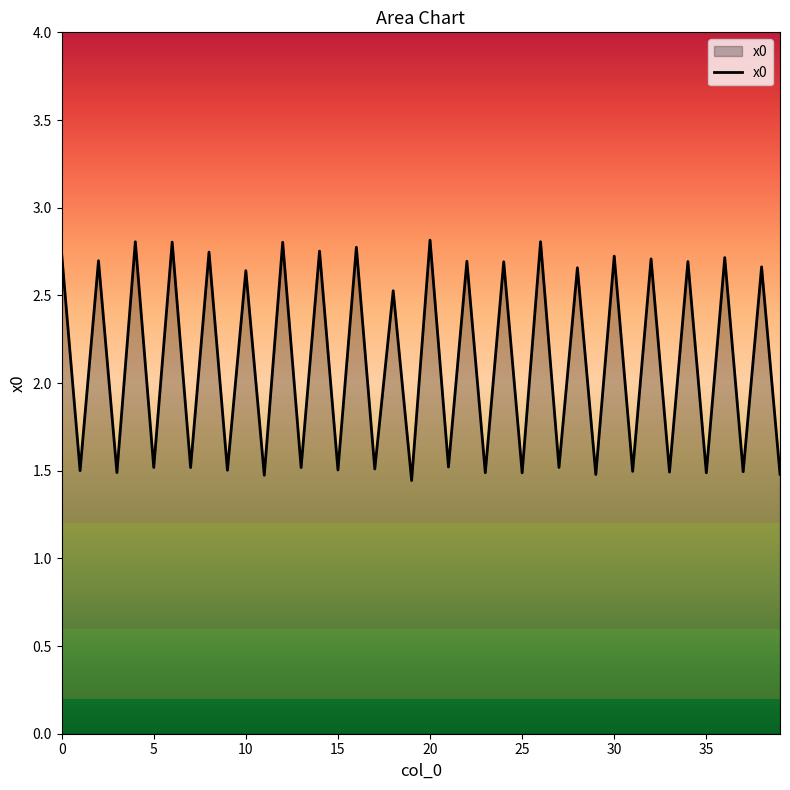

Reading left to right, extract all data points from this chart.

2.7	1.5	2.7	1.5	2.8	1.5	2.8	1.5	2.7	1.5	2.6	1.5	2.8	1.5	2.8	1.5	2.8	1.5	2.5	1.4	2.8	1.5	2.7	1.5	2.7	1.5	2.8	1.5	2.7	1.5	2.7	1.5	2.7	1.5	2.7	1.5	2.7	1.5	2.7	1.5